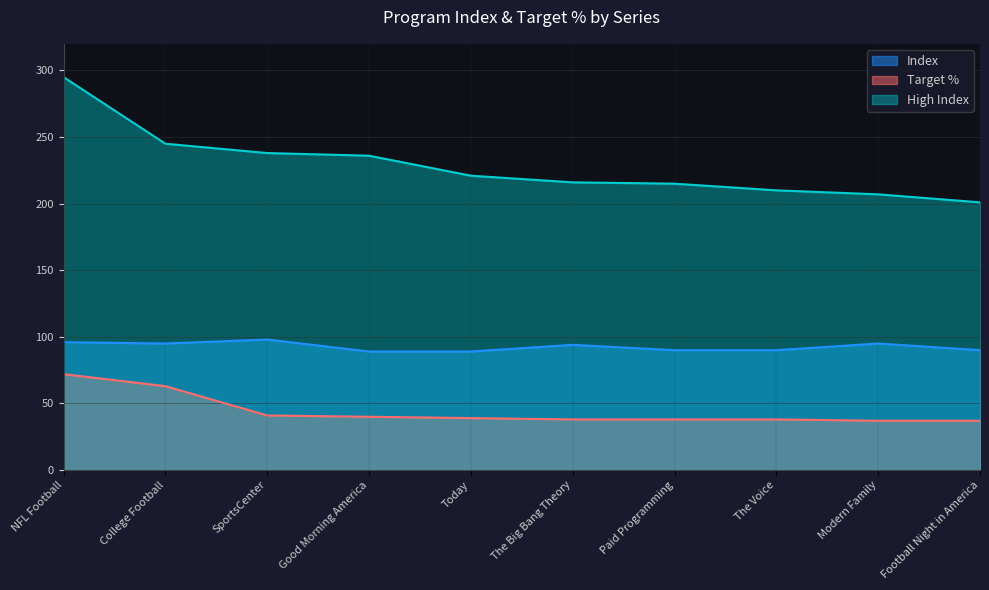

At which label is Index closest to 93?

The Big Bang Theory